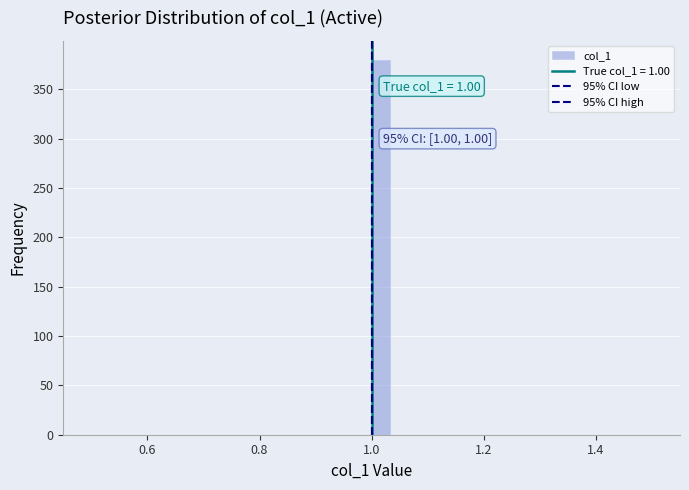

Around what value on the x-axis is the tallest bar? Give the approximate position of its centre, as read against the axis.

1.02